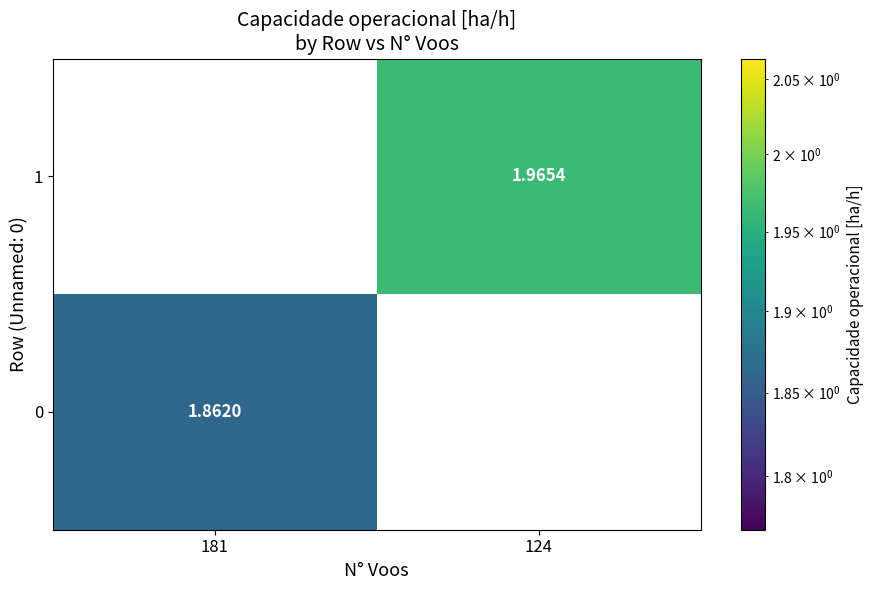

Is the value of 1 at 124 greater than the value of 0 at 181?

Yes